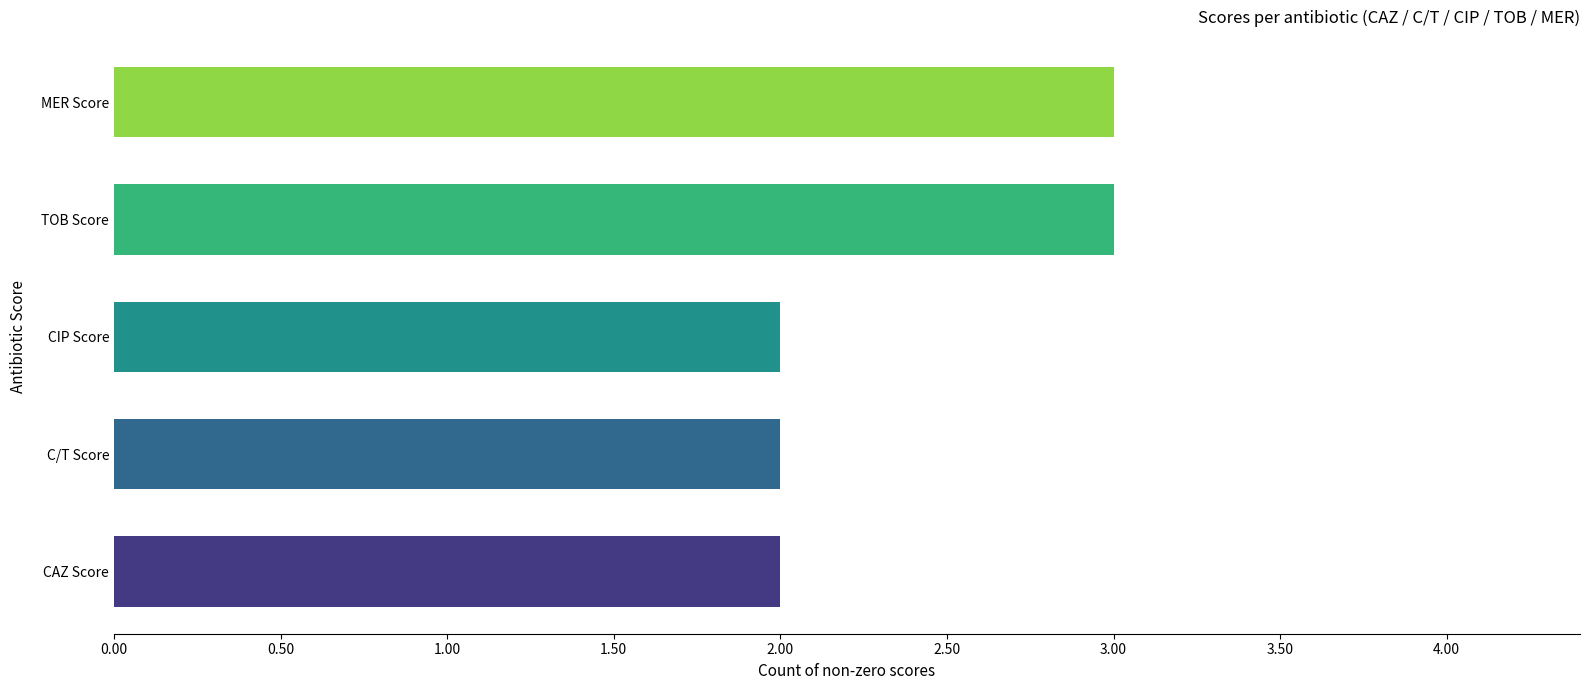

How many bars are there in total?

5